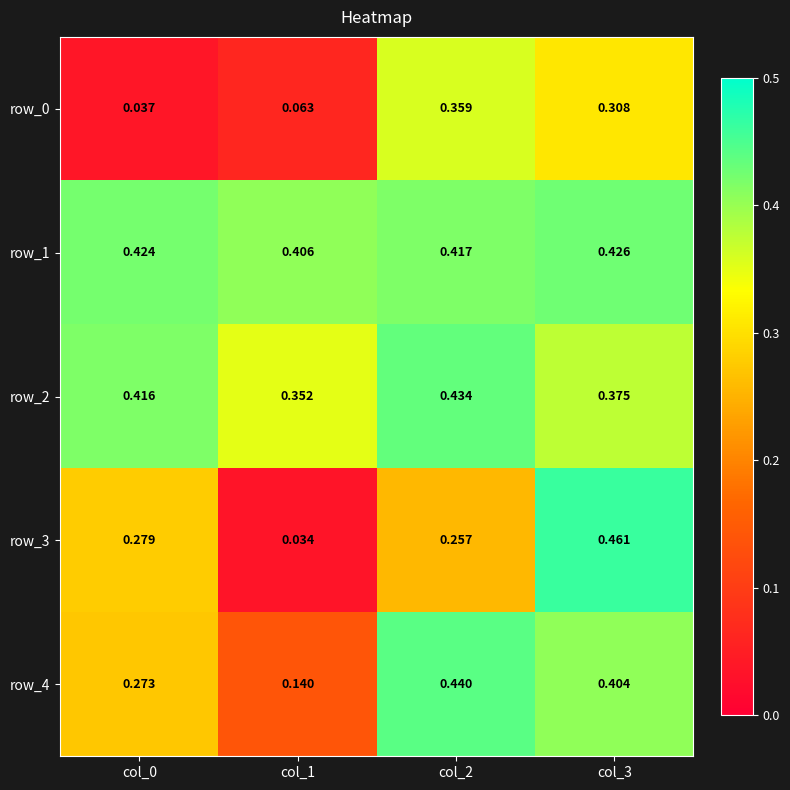

Is the value of row_3 at col_0 greater than the value of row_4 at col_3?

No